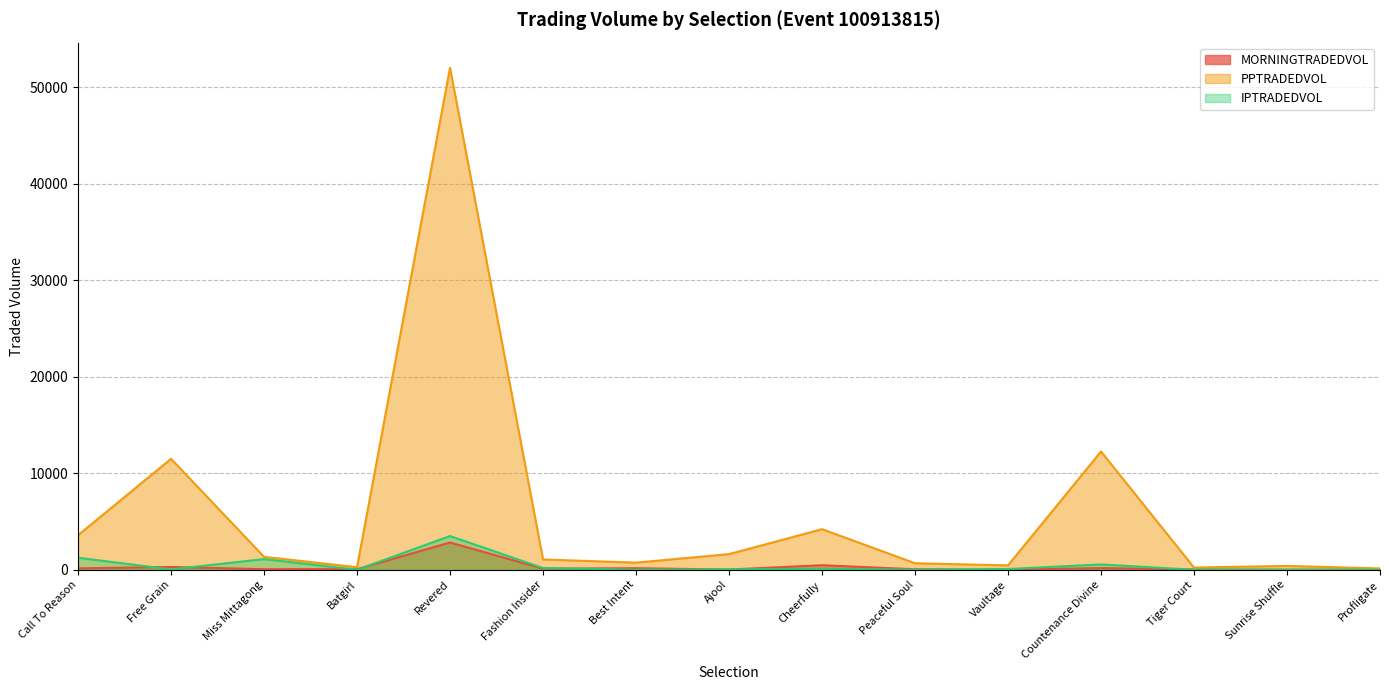

What is the average value of the MORNINGTRADEDVOL series?

296.8